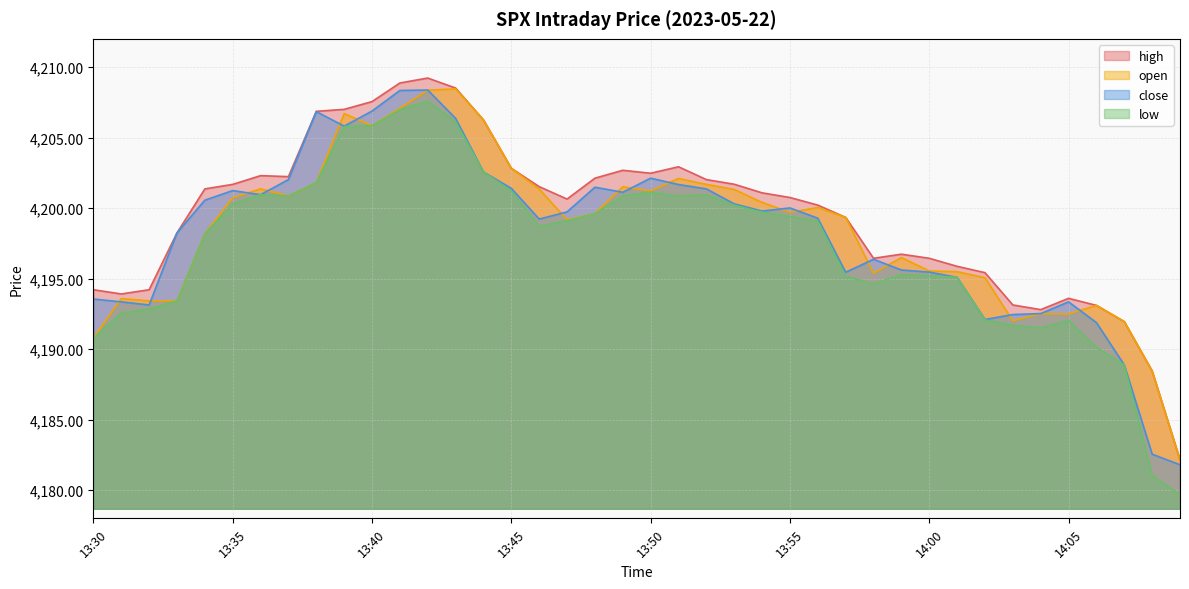

True or false: high and low intersect in this chart.

False